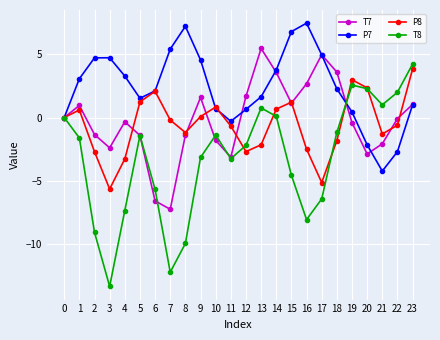

How many distinct data groups are displayed?

4